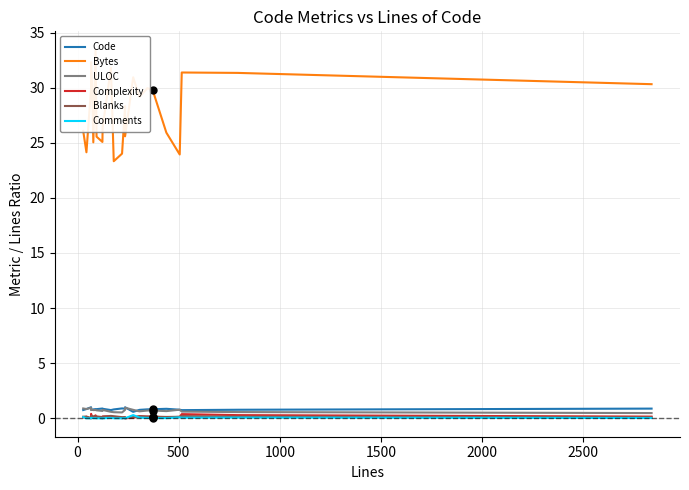

What is the difference between the maximum and minimum values in the Code series?

0.4